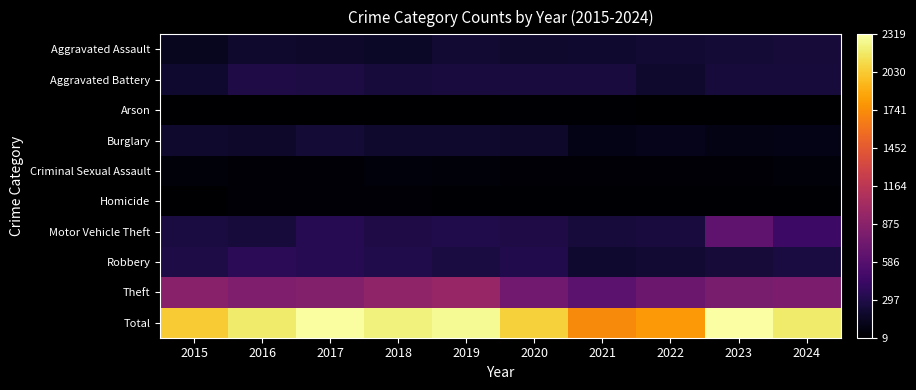

At which category is the sum across all series the highest?

2023